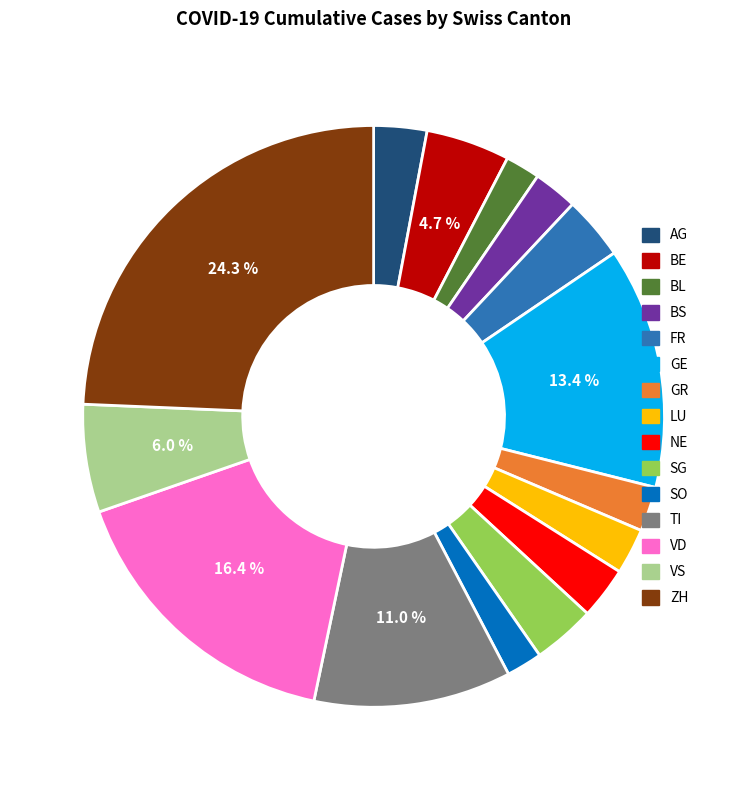

True or false: VS accounts for 20% of the total.

False